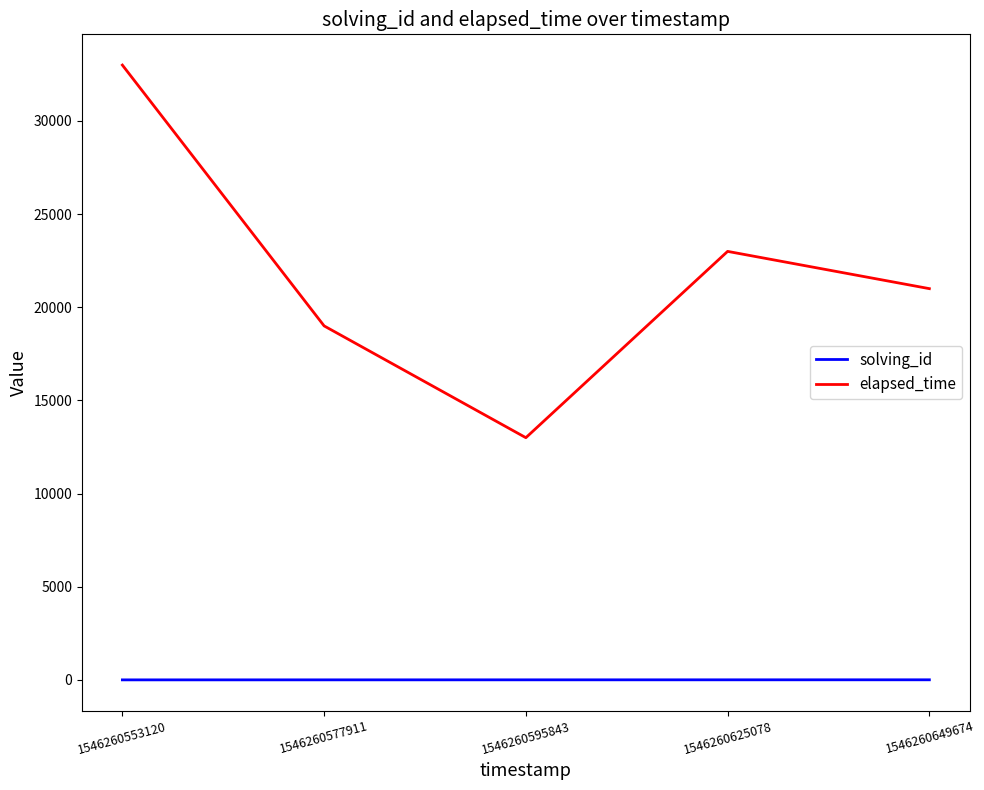

True or false: elapsed_time has a value of 13407 at 1546260625078.

False